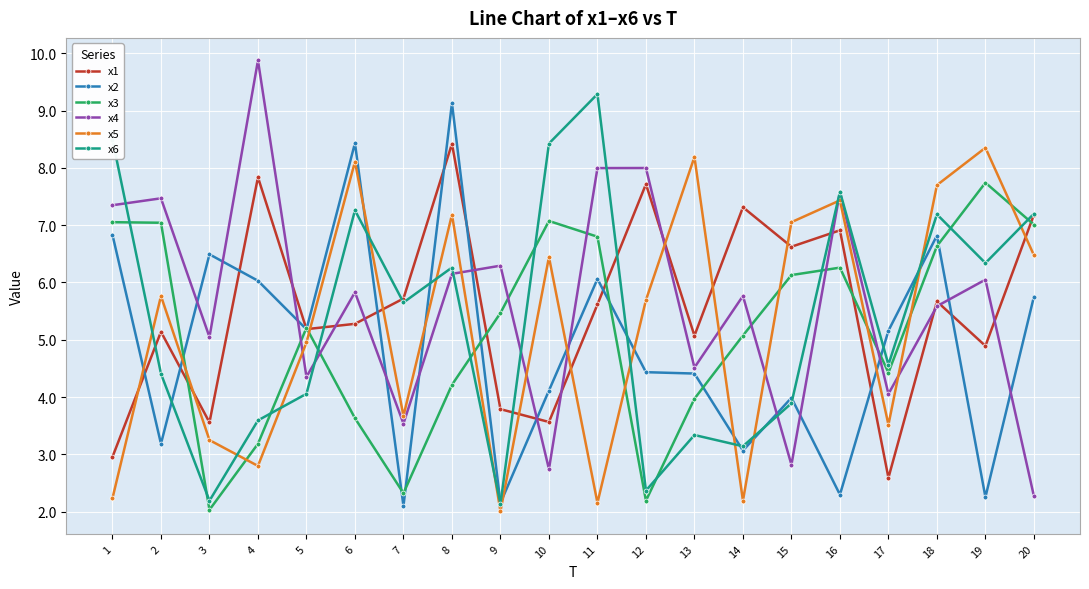

True or false: x3 and x2 intersect in this chart.

True